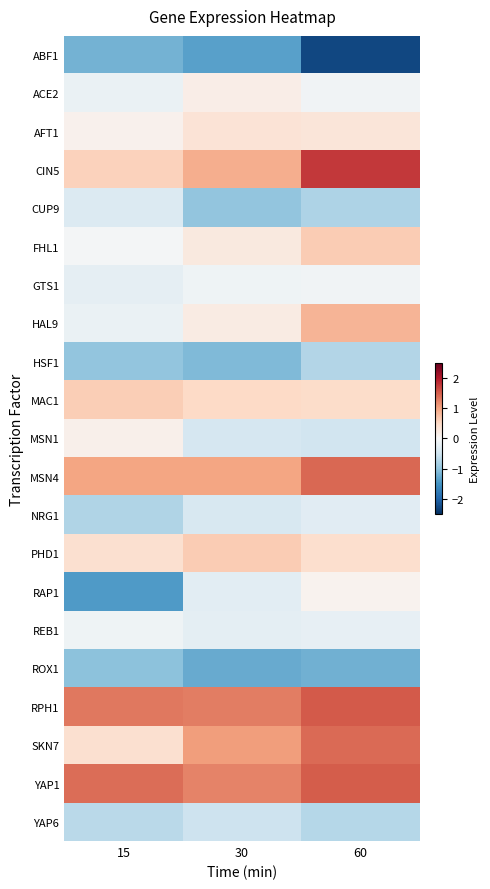

Reading left to right, transcribe all the data shown in this chart.

ABF1: 15=-1.2	30=-1.4	60=-2.3
ACE2: 15=-0.2	30=0.2	60=-0.1
AFT1: 15=0.1	30=0.3	60=0.3
CIN5: 15=0.6	30=0.9	60=1.8
CUP9: 15=-0.3	30=-1.0	60=-0.8
FHL1: 15=-0.0	30=0.2	60=0.6
GTS1: 15=-0.2	30=-0.1	60=-0.1
HAL9: 15=-0.2	30=0.2	60=0.8
HSF1: 15=-1.0	30=-1.1	60=-0.7
MAC1: 15=0.6	30=0.5	60=0.5
MSN1: 15=0.1	30=-0.4	60=-0.5
MSN4: 15=1.0	30=1.0	60=1.4
NRG1: 15=-0.8	30=-0.4	60=-0.3
PHD1: 15=0.4	30=0.6	60=0.4
RAP1: 15=-1.4	30=-0.3	60=0.1
REB1: 15=-0.1	30=-0.3	60=-0.2
ROX1: 15=-1.0	30=-1.3	60=-1.2
RPH1: 15=1.3	30=1.3	60=1.5
SKN7: 15=0.4	30=1.1	60=1.4
YAP1: 15=1.4	30=1.2	60=1.5
YAP6: 15=-0.7	30=-0.5	60=-0.7